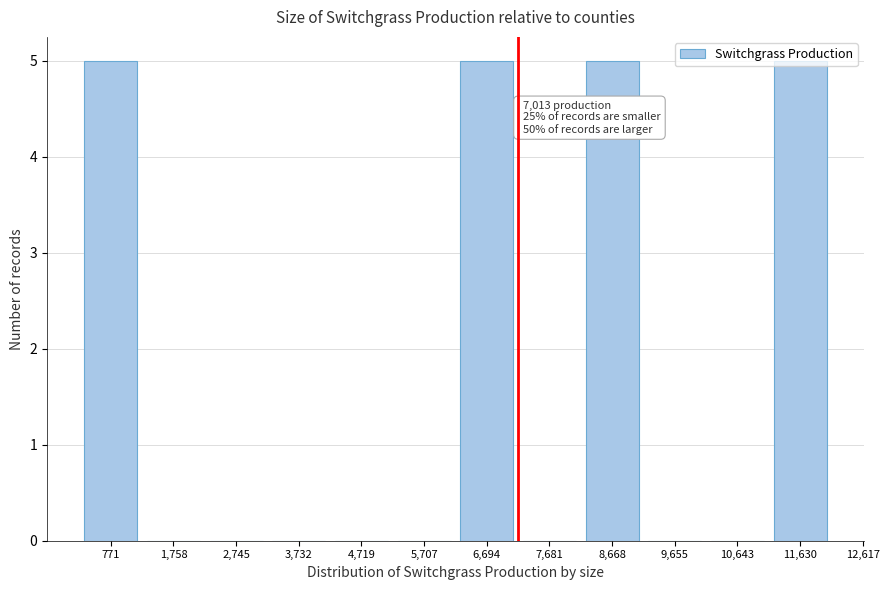

What is the greatest value displayed?

5